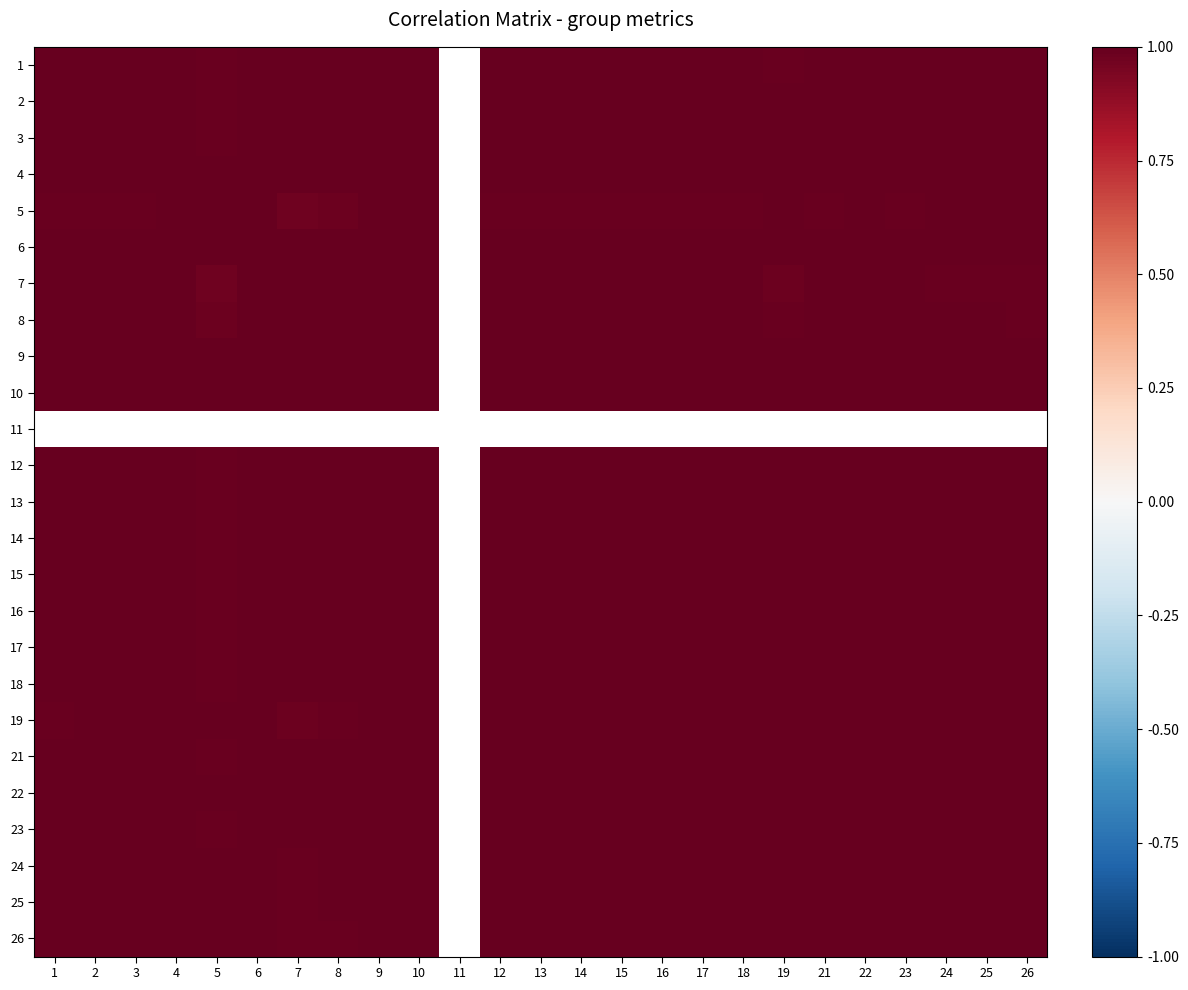

The value of 3 at 23 is 0.5. True or false?

False